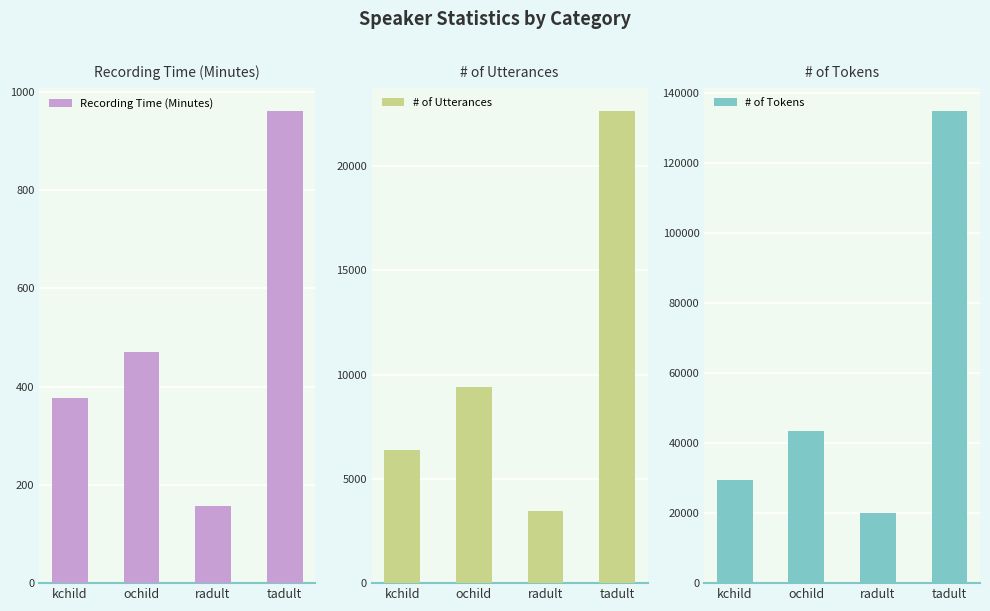

Count the number of categories in the chart.

4